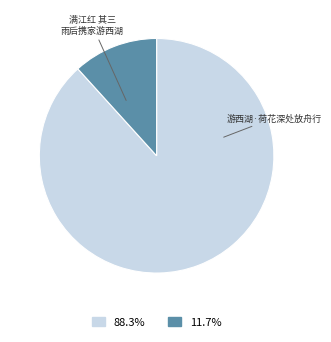

Approximately how many times larger is the value at 88.3% compared to 11.7%?

7.5